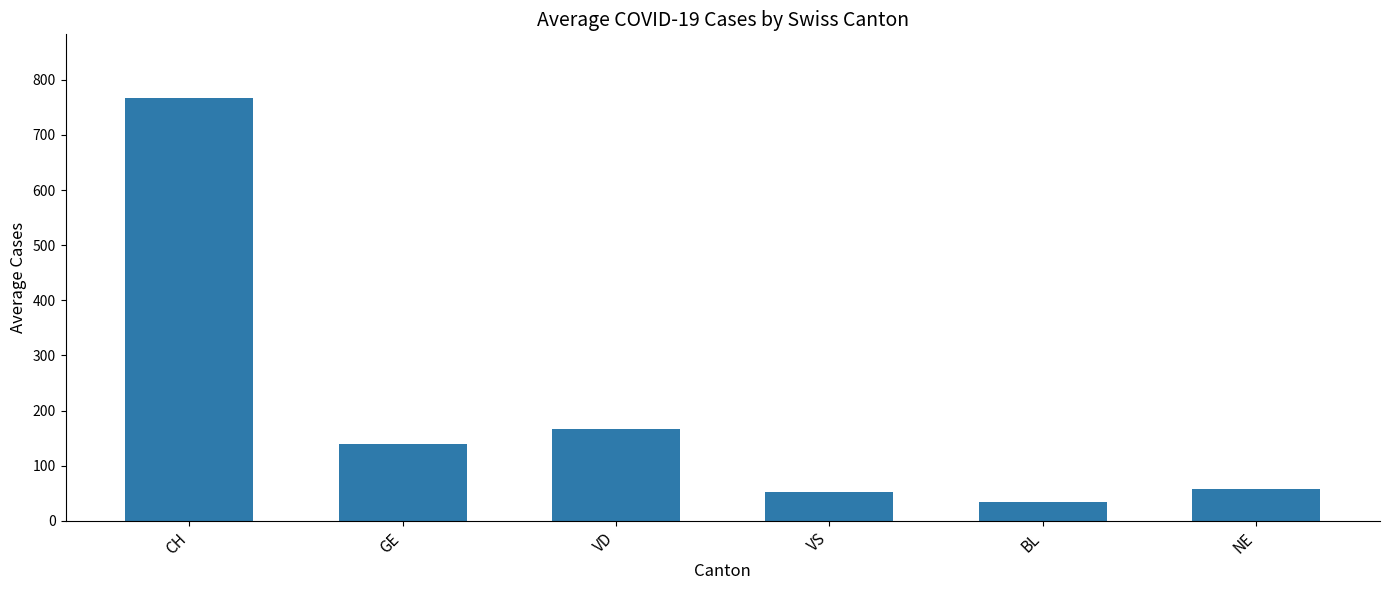

Are the bars horizontal?

No